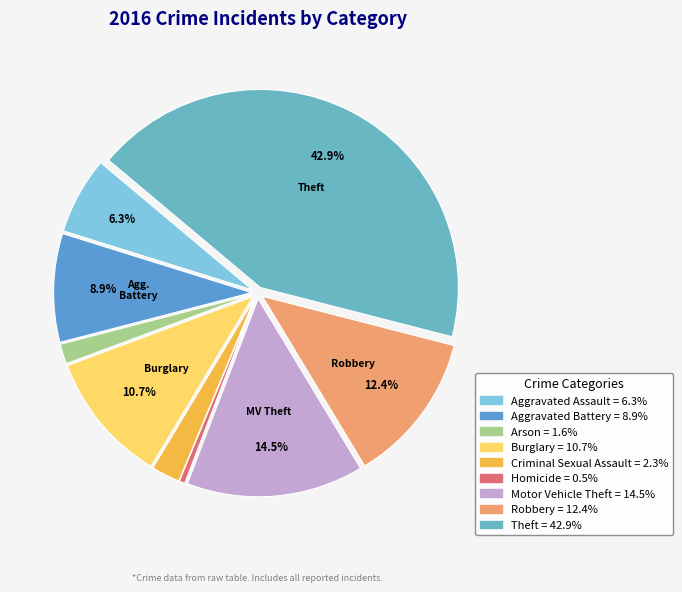

Count the number of slices in the pie.

9